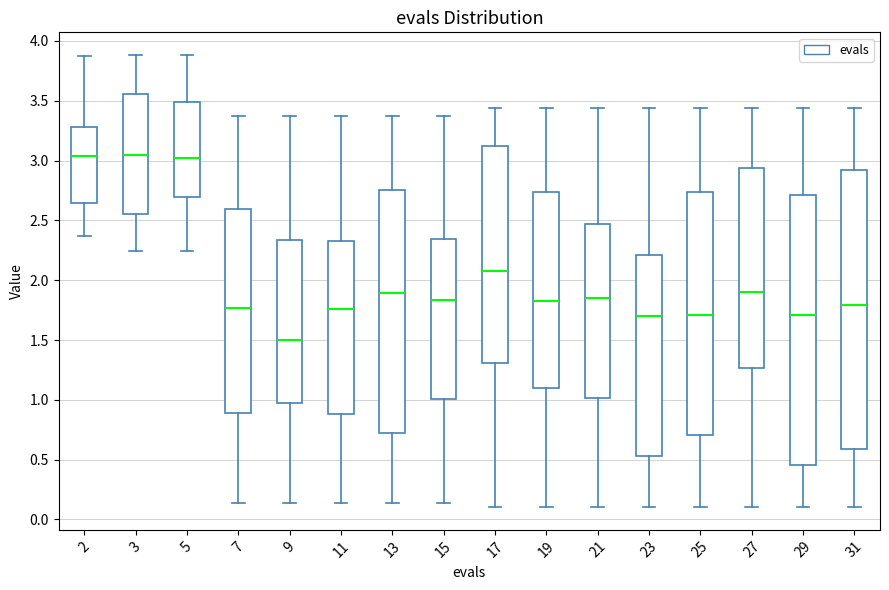

Reading left to right, read every box against the y-axis: the position of its median line, the range the box covers, and the ends of its whiskers. The values are not printed on the chart, so give them approximately, as read against the axis.

2: median 3.05, box 2.65 to 3.30, whiskers 2.35 to 3.85
3: median 3.05, box 2.55 to 3.55, whiskers 2.25 to 3.90
5: median 3.00, box 2.70 to 3.50, whiskers 2.25 to 3.90
7: median 1.75, box 0.90 to 2.60, whiskers 0.15 to 3.35
9: median 1.50, box 0.95 to 2.35, whiskers 0.15 to 3.35
11: median 1.75, box 0.90 to 2.30, whiskers 0.15 to 3.35
13: median 1.90, box 0.70 to 2.75, whiskers 0.15 to 3.35
15: median 1.85, box 1.00 to 2.35, whiskers 0.15 to 3.35
17: median 2.10, box 1.30 to 3.10, whiskers 0.10 to 3.45
19: median 1.85, box 1.10 to 2.75, whiskers 0.10 to 3.45
21: median 1.85, box 1.00 to 2.45, whiskers 0.10 to 3.45
23: median 1.70, box 0.55 to 2.20, whiskers 0.10 to 3.45
25: median 1.70, box 0.70 to 2.75, whiskers 0.10 to 3.45
27: median 1.90, box 1.25 to 2.95, whiskers 0.10 to 3.45
29: median 1.70, box 0.45 to 2.70, whiskers 0.10 to 3.45
31: median 1.80, box 0.60 to 2.90, whiskers 0.10 to 3.45